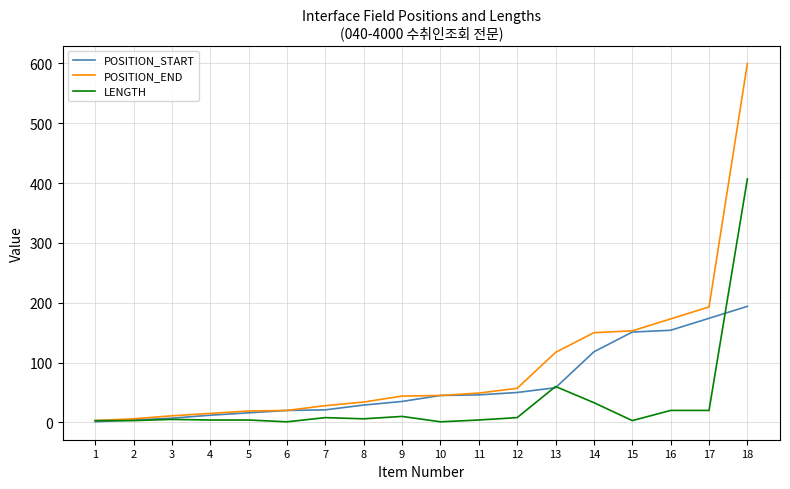

The POSITION_END series shows 6 at 2. True or false?

True